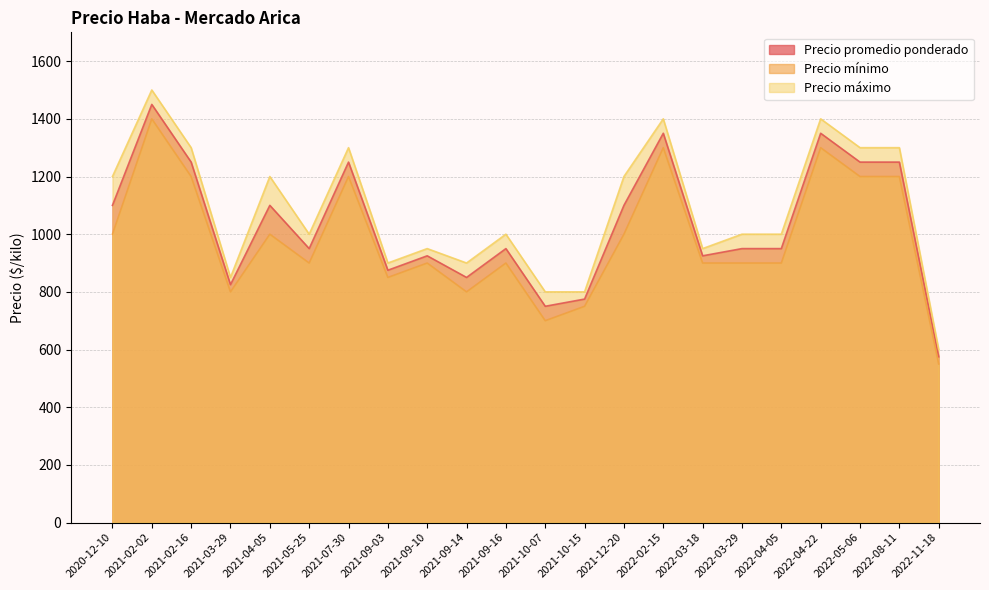

At 2021-04-05, list the series in order from largest to smallest.

Precio máximo, Precio promedio ponderado, Precio mínimo